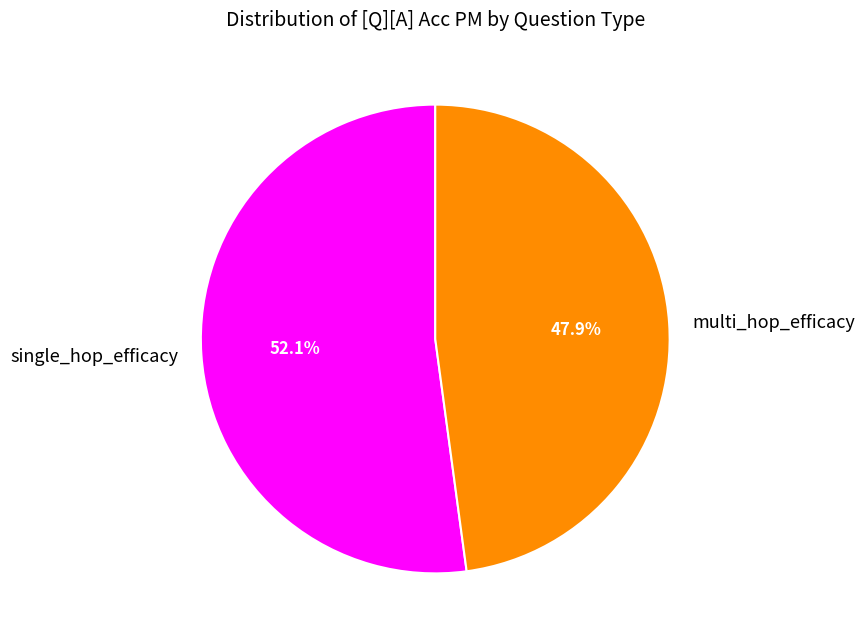

To the nearest percent, what portion does single_hop_efficacy represent?

52%